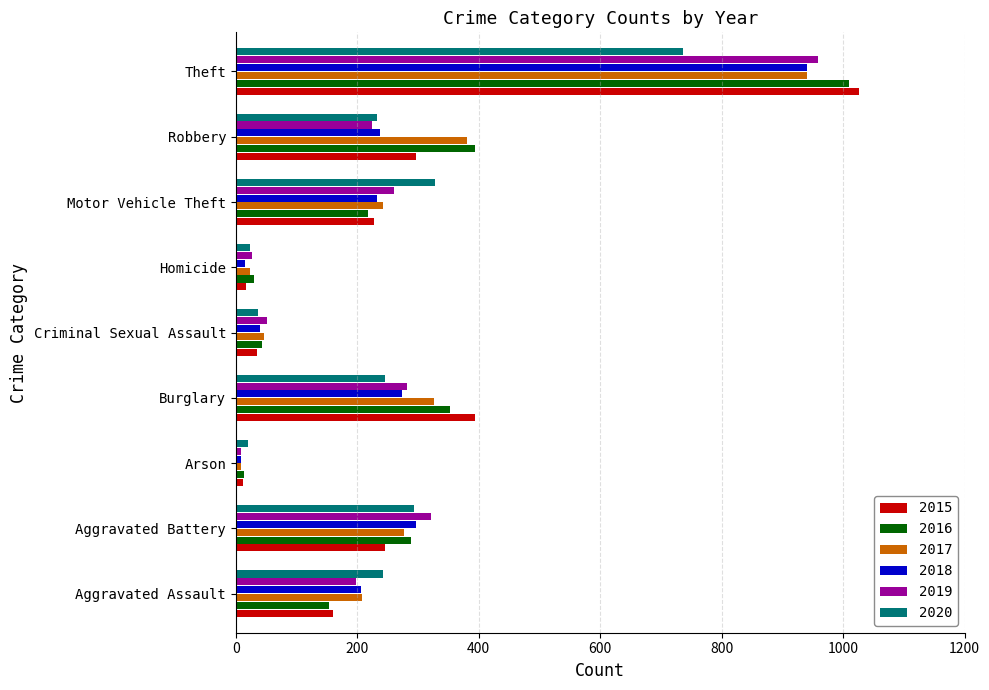

Which category has the highest value in the 2016 series?

Theft